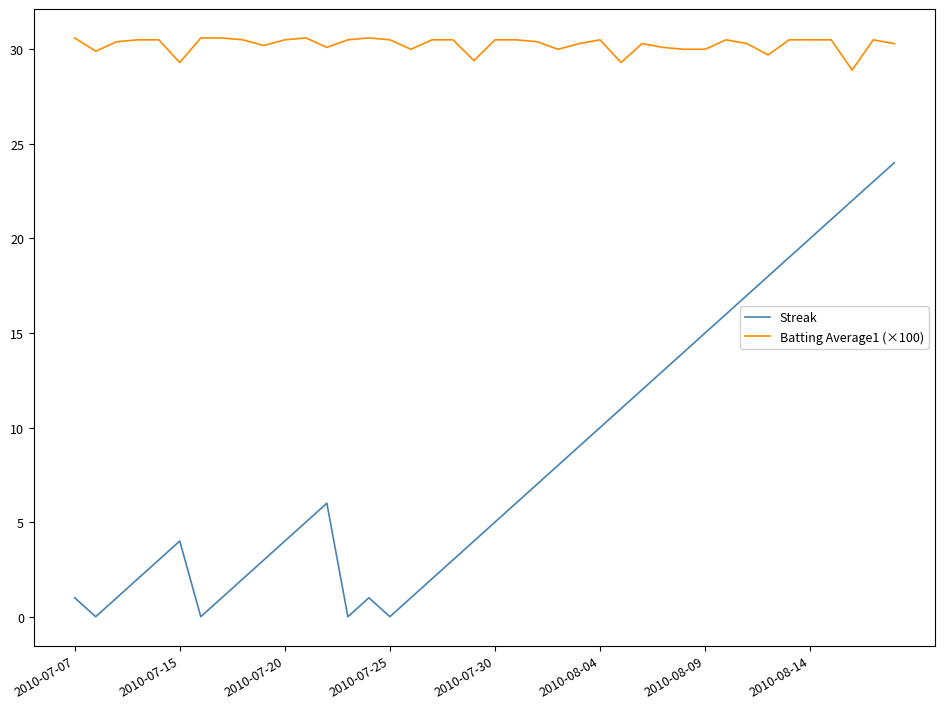

How many categories are shown in the chart?

40